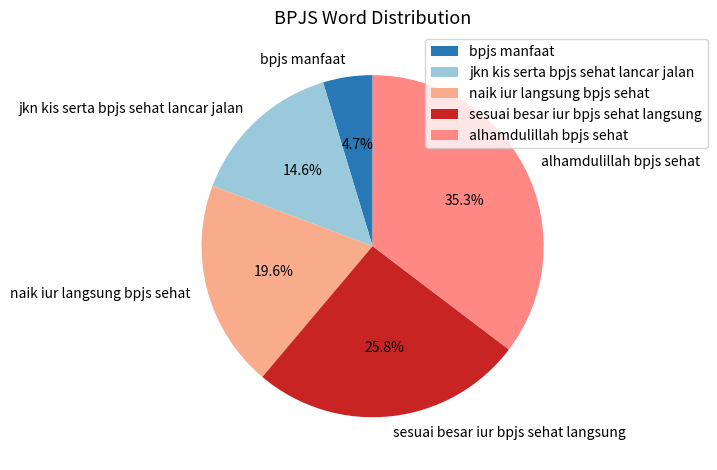

To the nearest percent, what percentage of the pie is bpjs manfaat?

5%